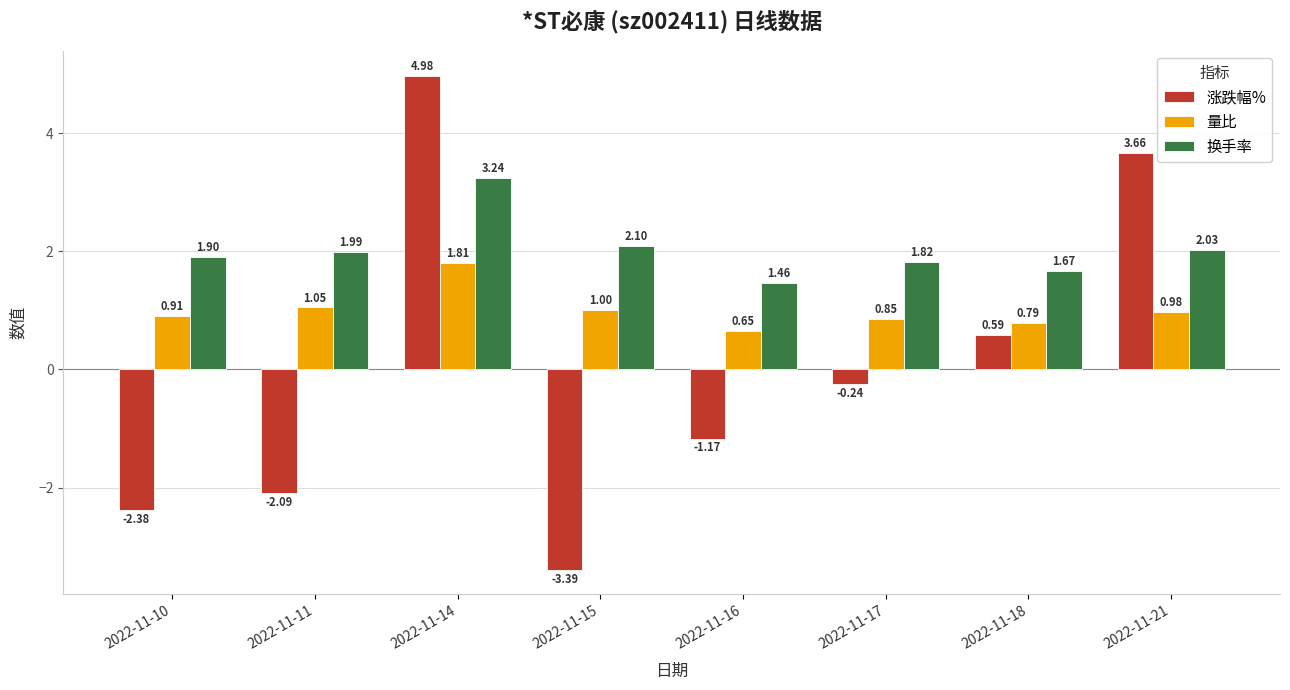

Which series has the widest spread of values?

涨跌幅%